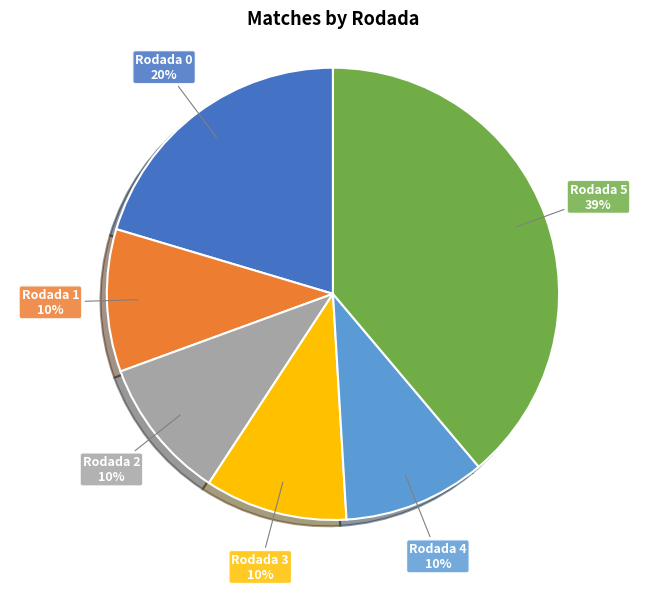

Between Rodada 5 and Rodada 2, which is larger?

Rodada 5